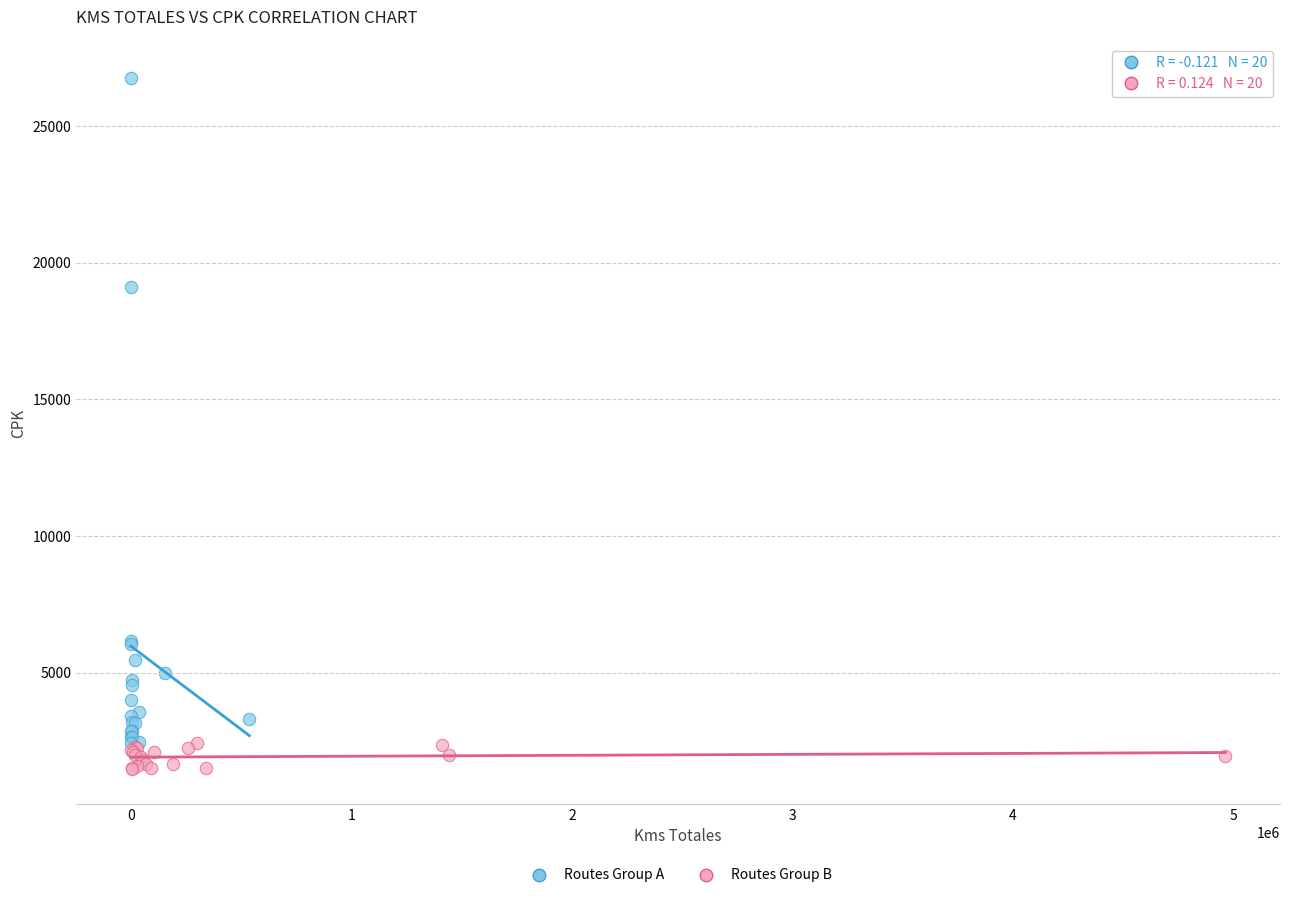

Which series contains the highest Y value?

Routes Group A